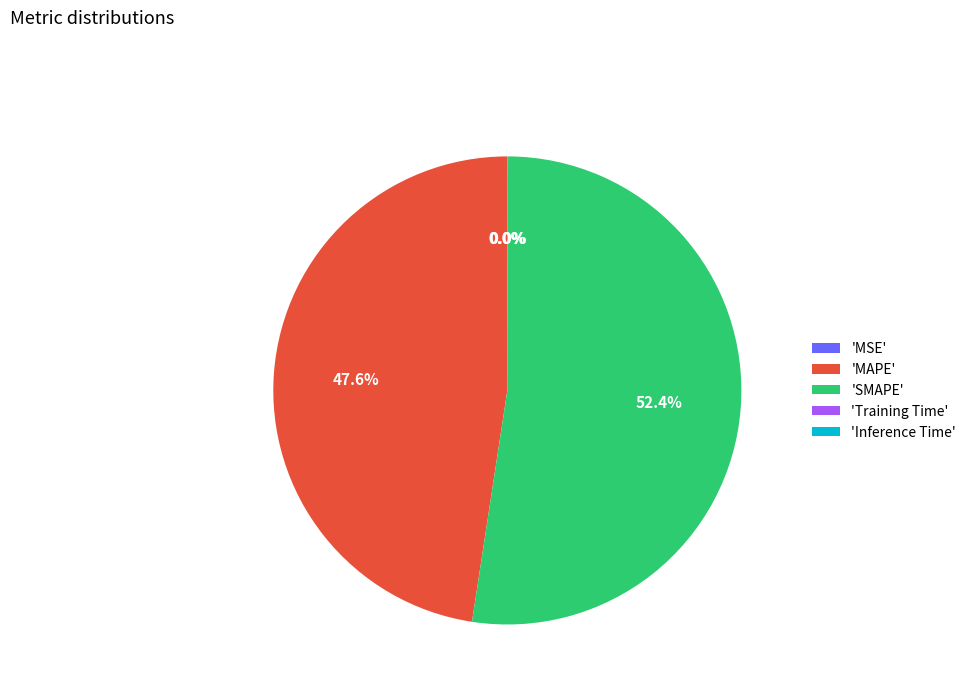

Does 'SMAPE' represent more than half of the total?

Yes